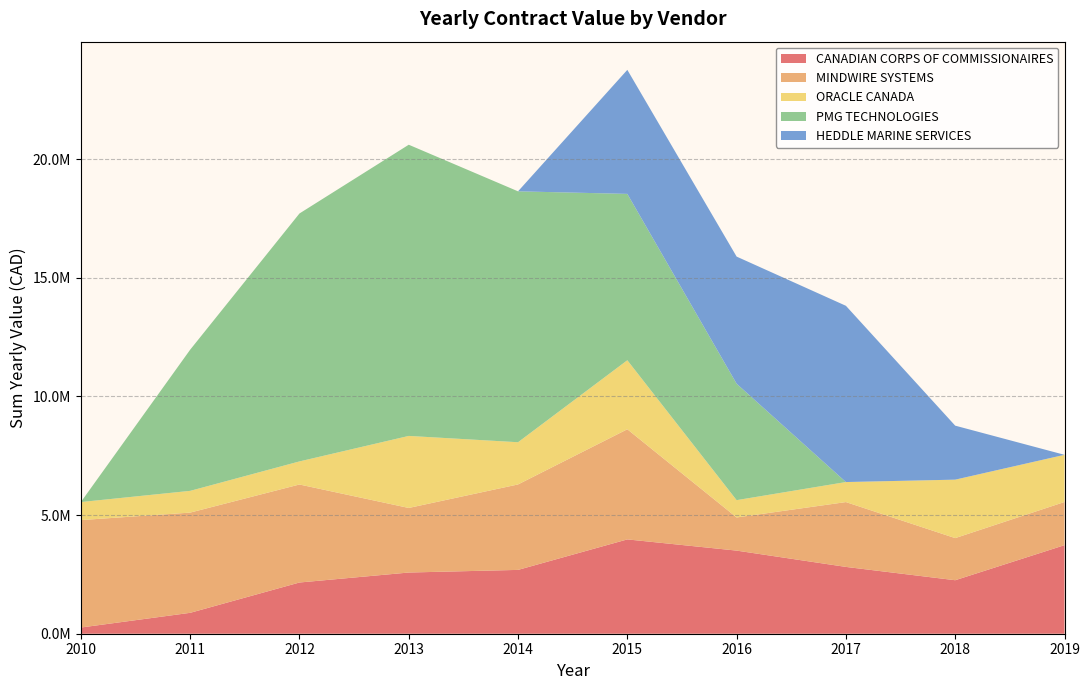

Reading left to right, list all the values displayed in this chart.

CANADIAN CORPS OF COMMISSIONAIRES: 260981.3	880626.6	2158326.9	2578865.3	2689706.5	3974797.0	3502444.9	2815649.0	2254391.0	3731747.9
MINDWIRE SYSTEMS: 4527180.4	4223436.4	4129967.3	2721022.9	3601066.9	4640848.2	1396786.7	2731917.5	1774968.1	1819627.0
ORACLE CANADA: 760310.8	916177.4	972607.7	3035487.4	1778664.4	2908153.8	729716.7	844076.2	2463032.6	1987389.8
PMG TECHNOLOGIES: 0.0	5947981.6	10447655.9	12270414.7	10572479.4	7010329.3	4906214.7	0.0	0.0	0.0
HEDDLE MARINE SERVICES: 0.0	0.0	0.0	0.0	0.0	5226592.8	5356542.8	7426786.2	2275395.8	0.0